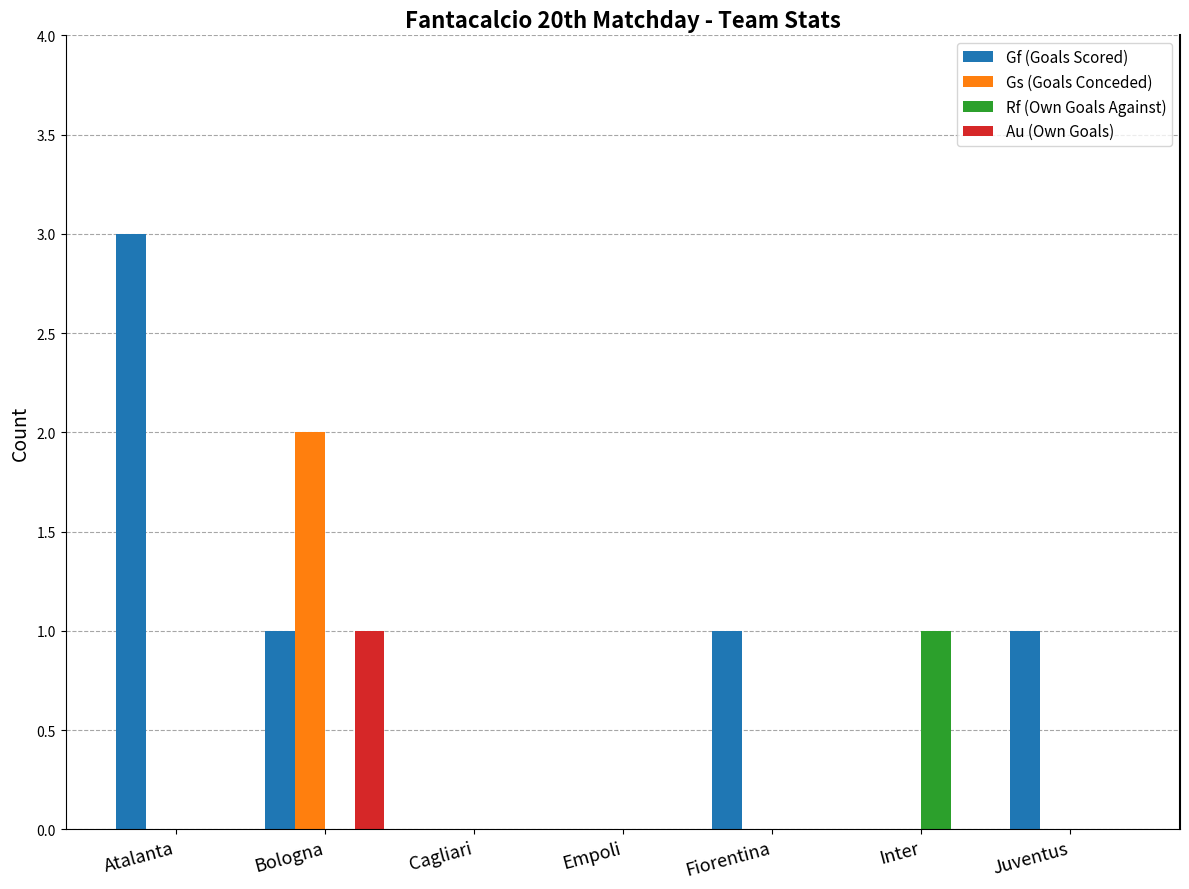

The value of Rf (Own Goals Against) at Empoli is 0. True or false?

True